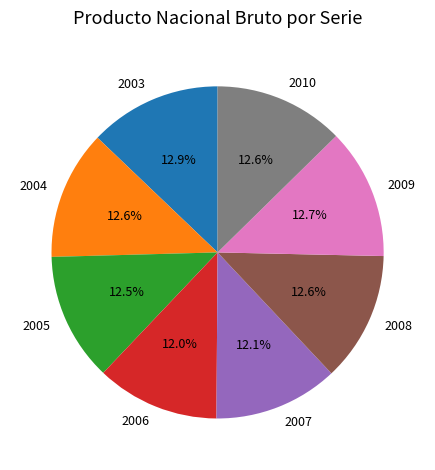

How many segments does this pie chart have?

8